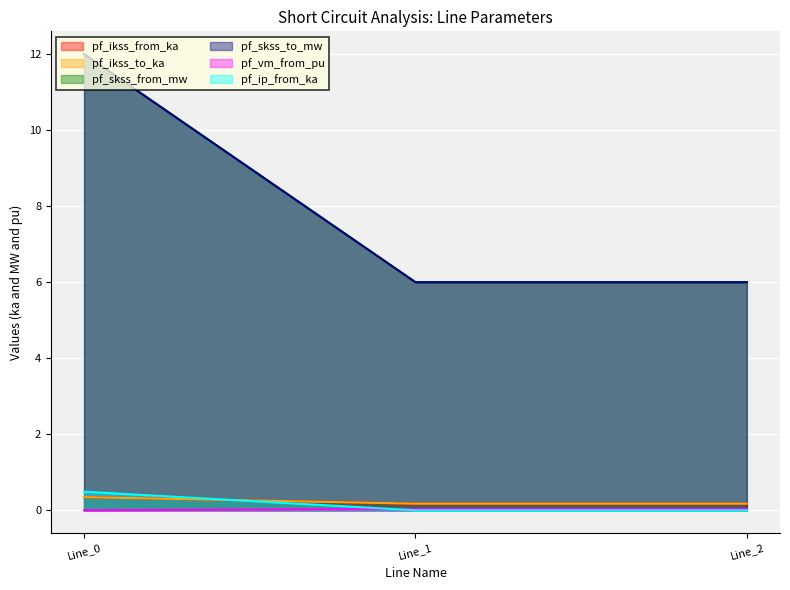

The pf_skss_to_mw series shows 6.0 at Line_1. True or false?

True